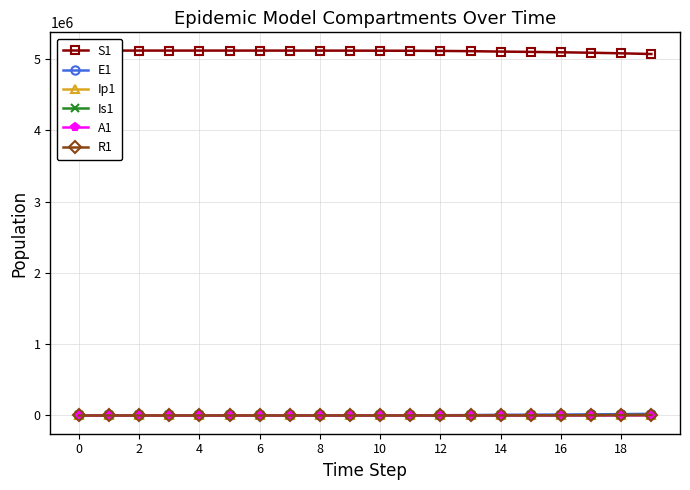

Which series changed the most between 17 and 19?

S1